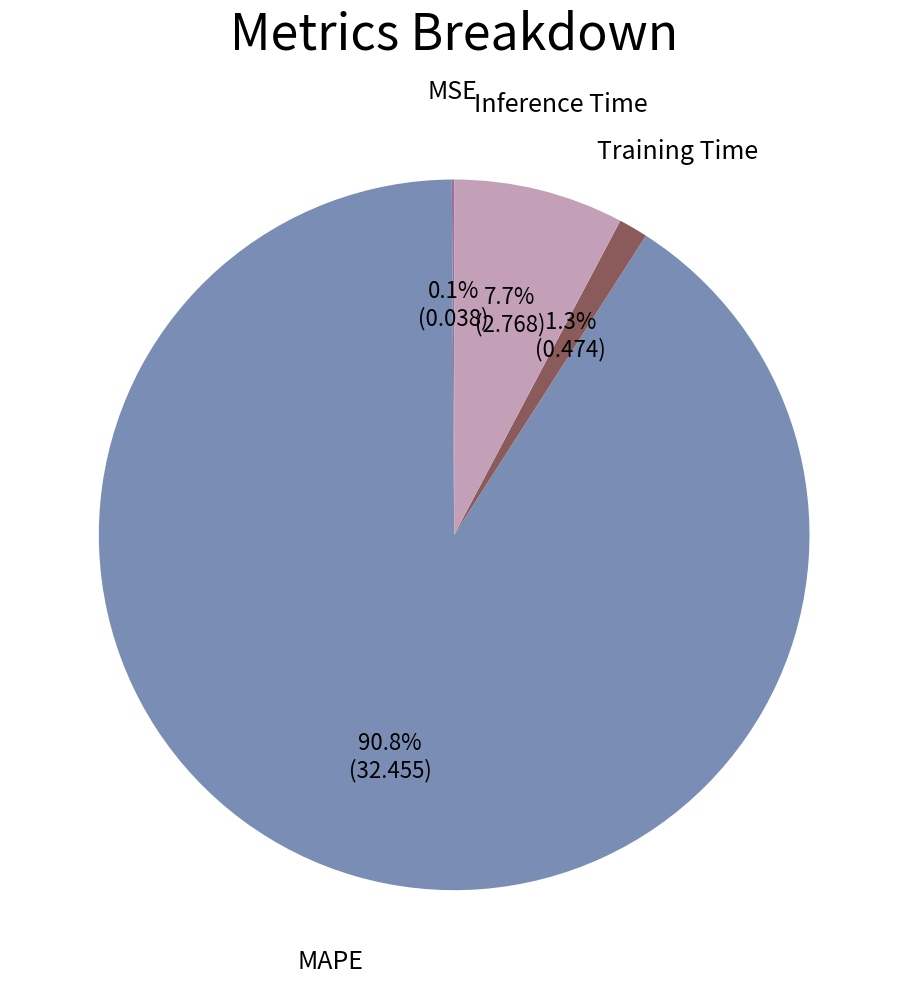

Does any single category account for the majority?

Yes